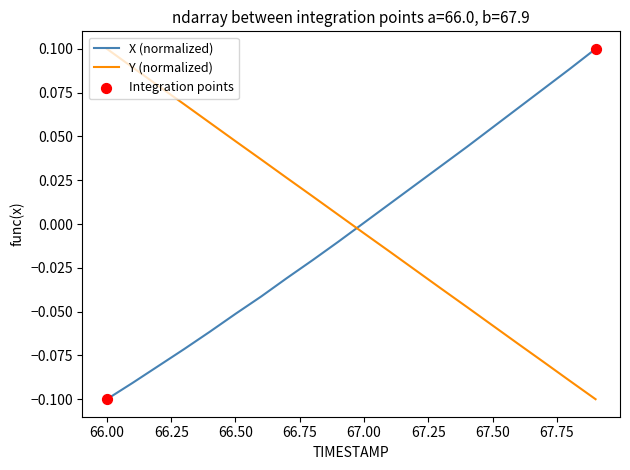

How many times do X (normalized) and Y (normalized) cross each other?

1